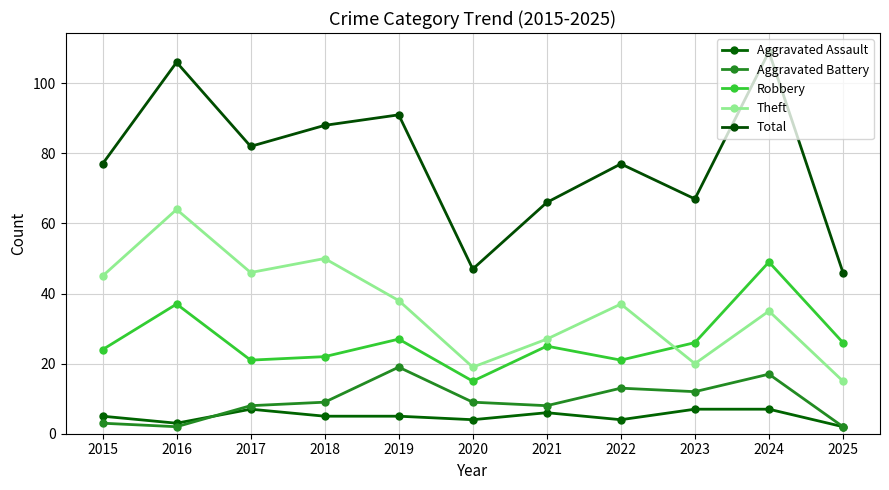

True or false: Total and Aggravated Assault cross at least once.

False